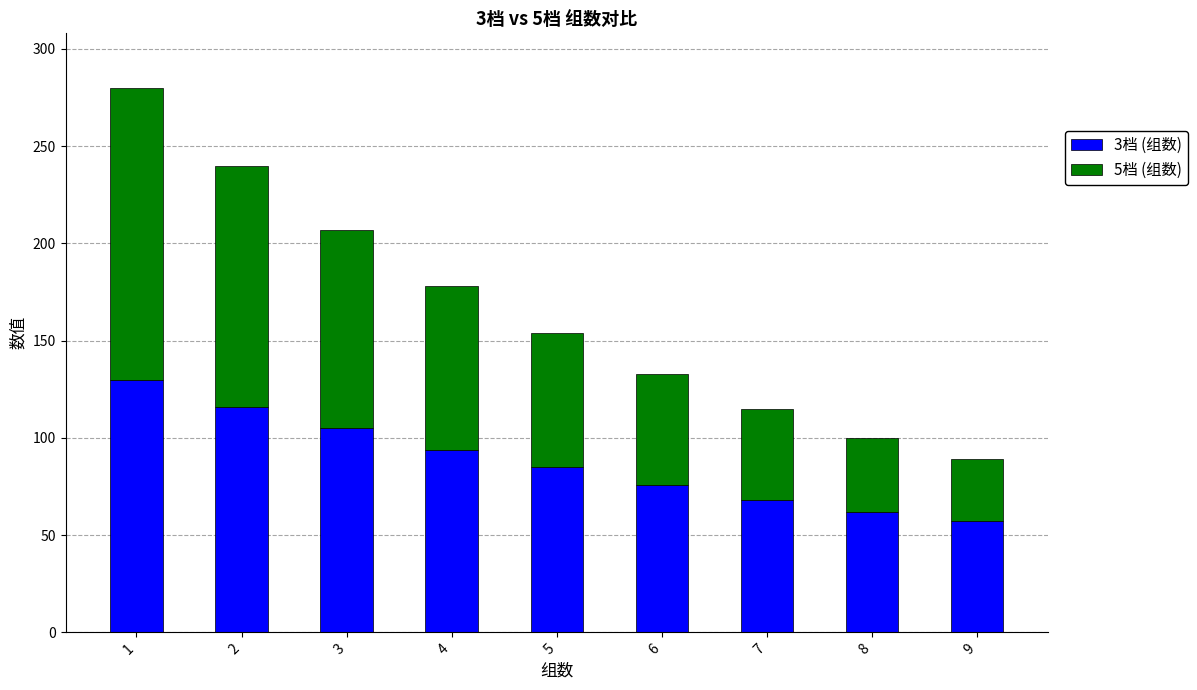

What is the minimum value for 3档 (组数)?

57